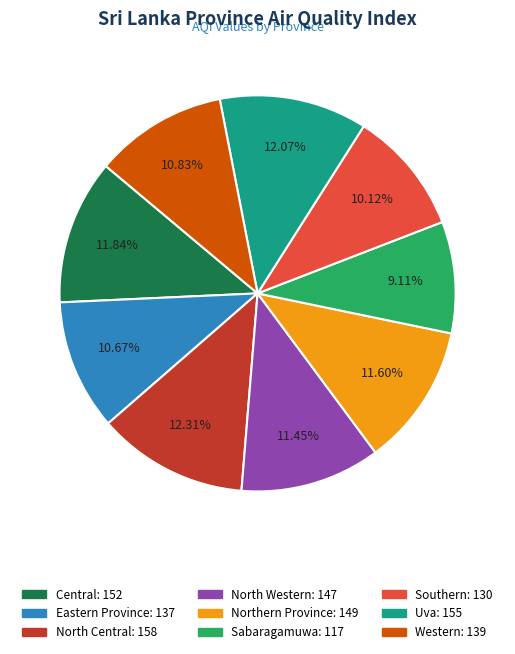

To the nearest percent, what percentage of the pie is Uva?

12%